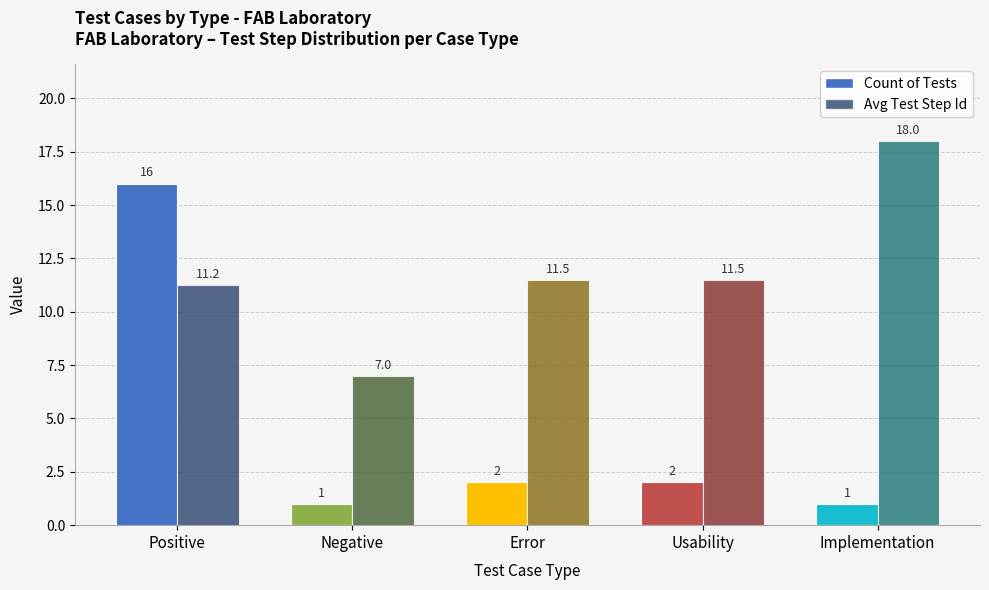

Which series has the largest total across all categories?

Avg Test Step Id